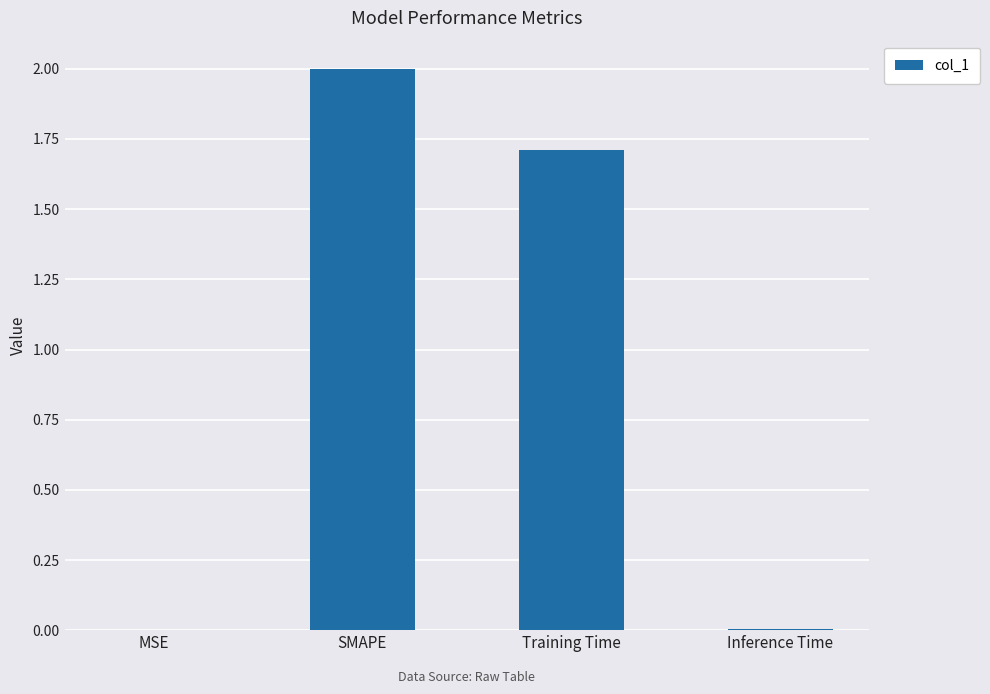

Is it true that the value at SMAPE is 2.0?

True